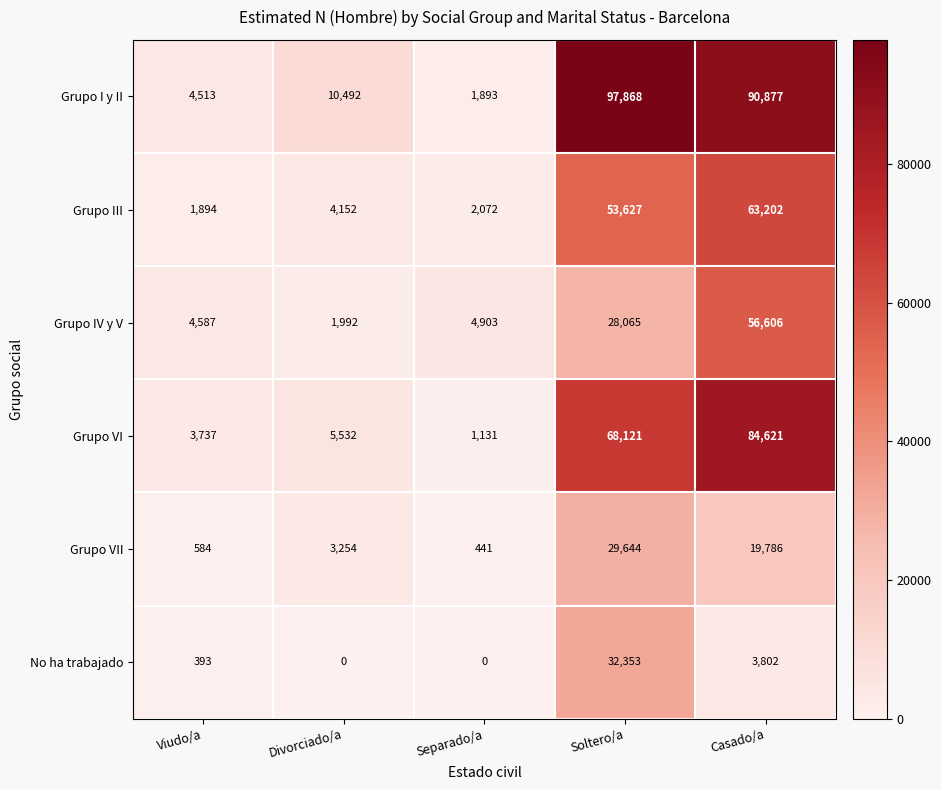

What is the spread (max minus min) of values at Divorciado/a?

10492